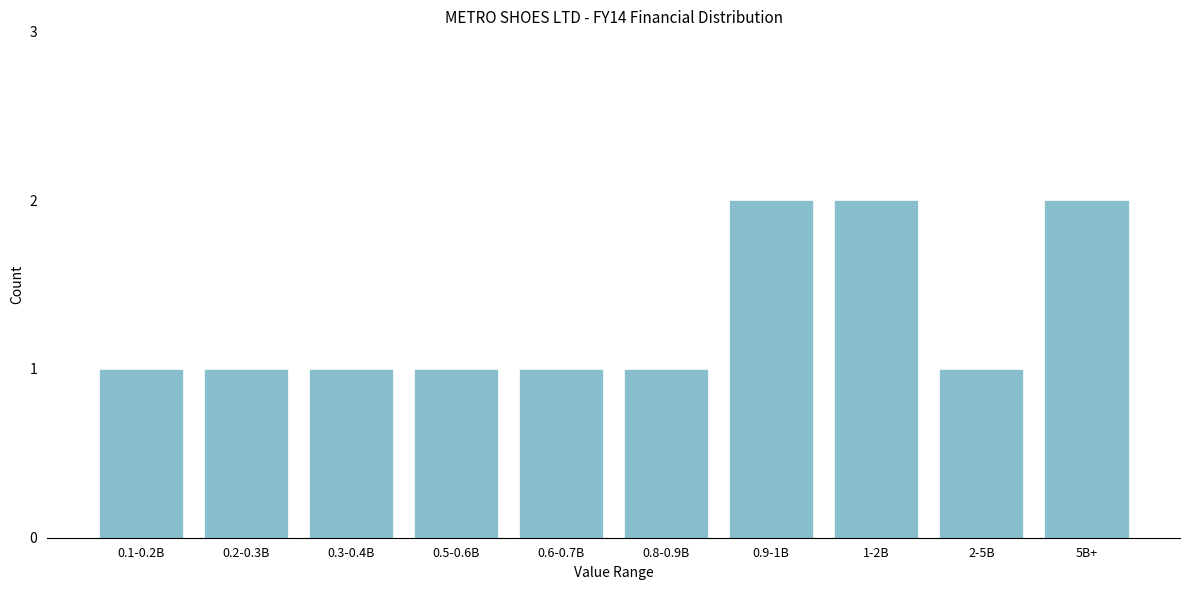

Reading right to left, list all the values displayed in this chart.

5B+=2	2-5B=1	1-2B=2	0.9-1B=2	0.8-0.9B=1	0.6-0.7B=1	0.5-0.6B=1	0.3-0.4B=1	0.2-0.3B=1	0.1-0.2B=1